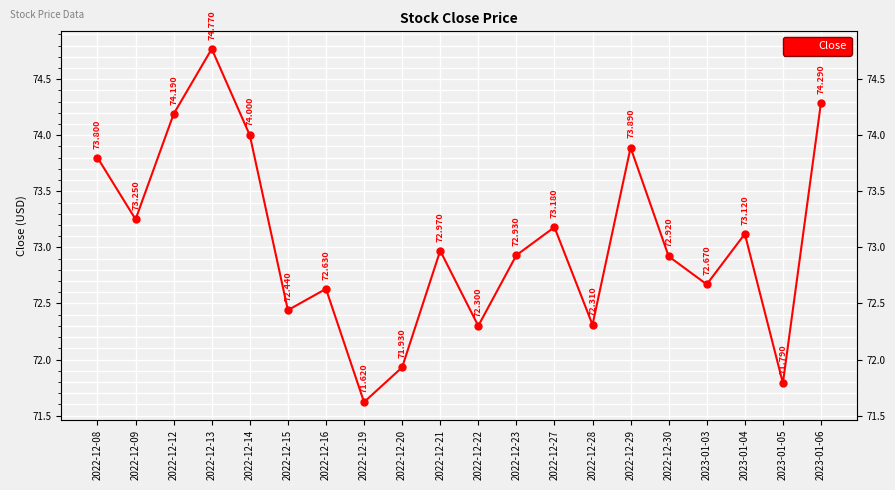

What is the ratio of the value at 2022-12-22 to the value at 2023-01-04?

1.0